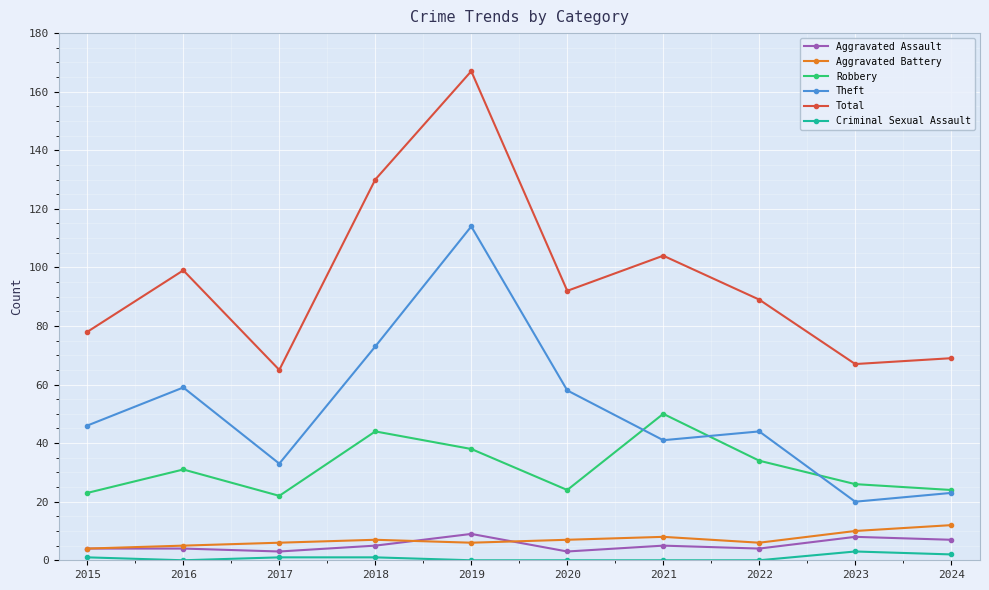

The value of Theft at 2021 is 41. True or false?

True